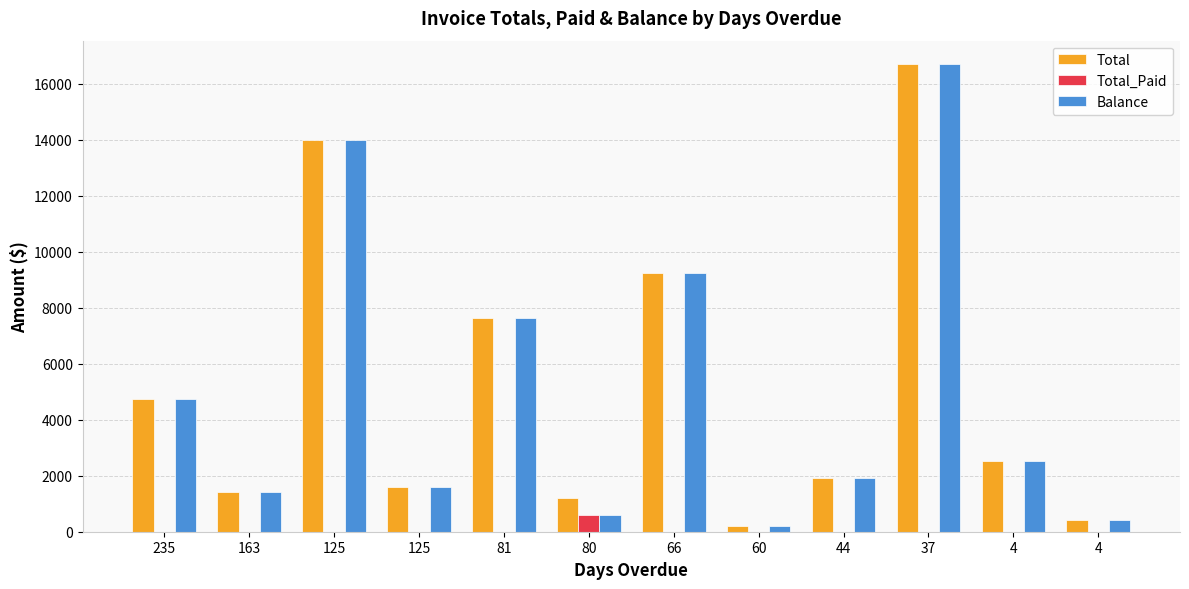

Is it true that Balance equals 5009.3 at 66?

False